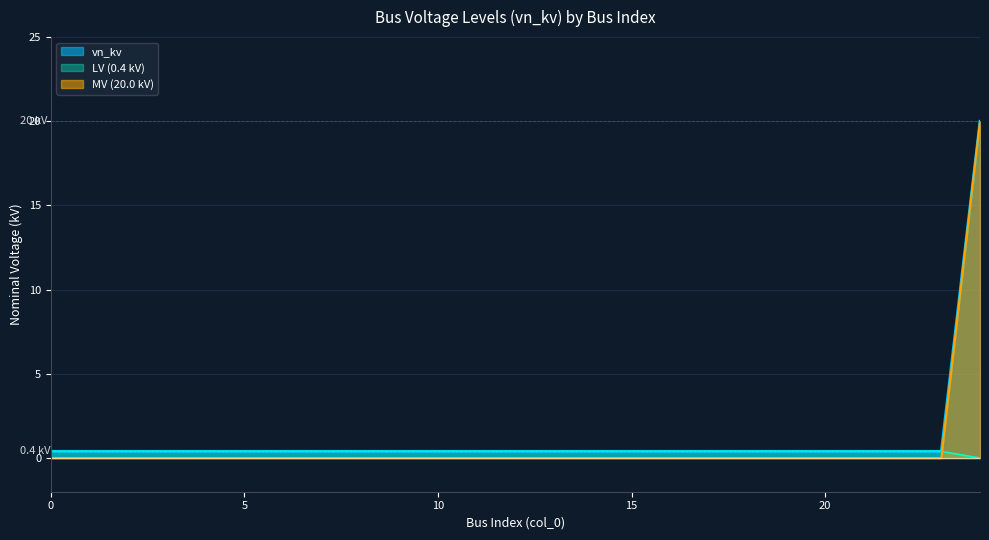

What is the value of the 2nd point from the left?

0.4